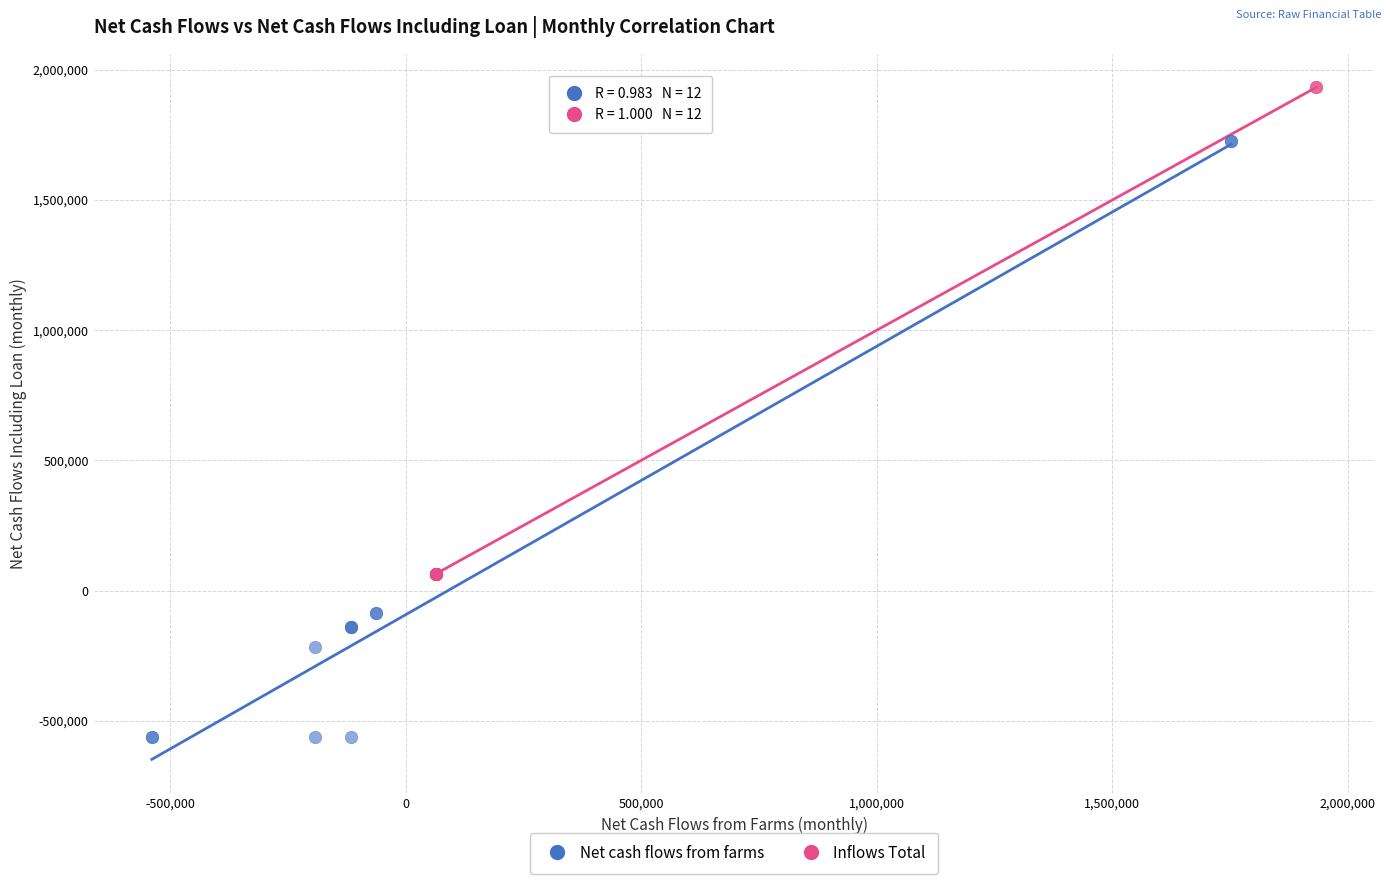

What are all the series names shown in the legend?

Net cash flows from farms, Inflows Total